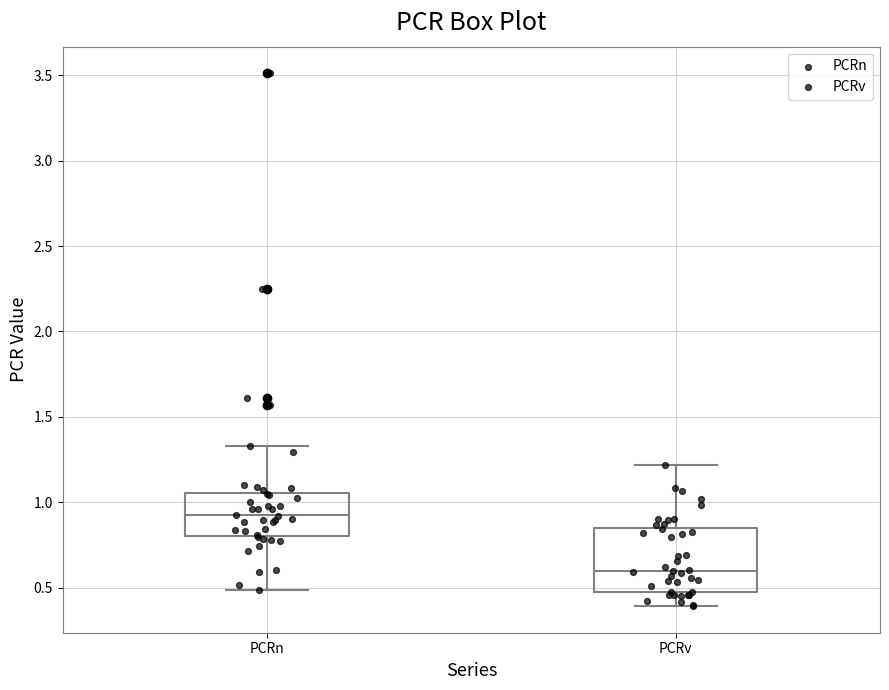

Reading left to right, transcribe this box plot: for each box, give where its median line is, the range the box spans, and where its two whiskers end, as read against the y-axis. The values are not printed on the chart, so give them approximately, as read against the axis.

PCRn: median 0.90, box 0.80 to 1.05, whiskers 0.50 to 1.35
PCRv: median 0.60, box 0.50 to 0.85, whiskers 0.40 to 1.20